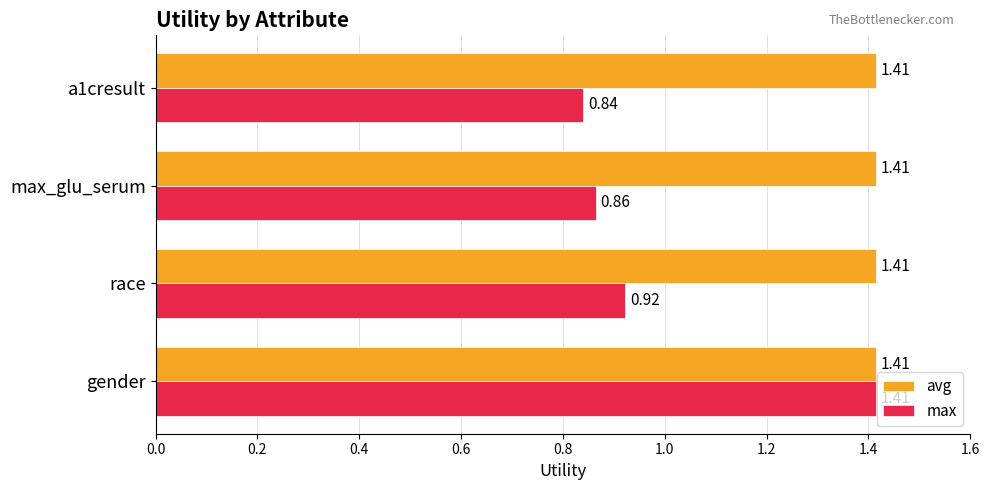

What are all the series names shown in the legend?

avg, max